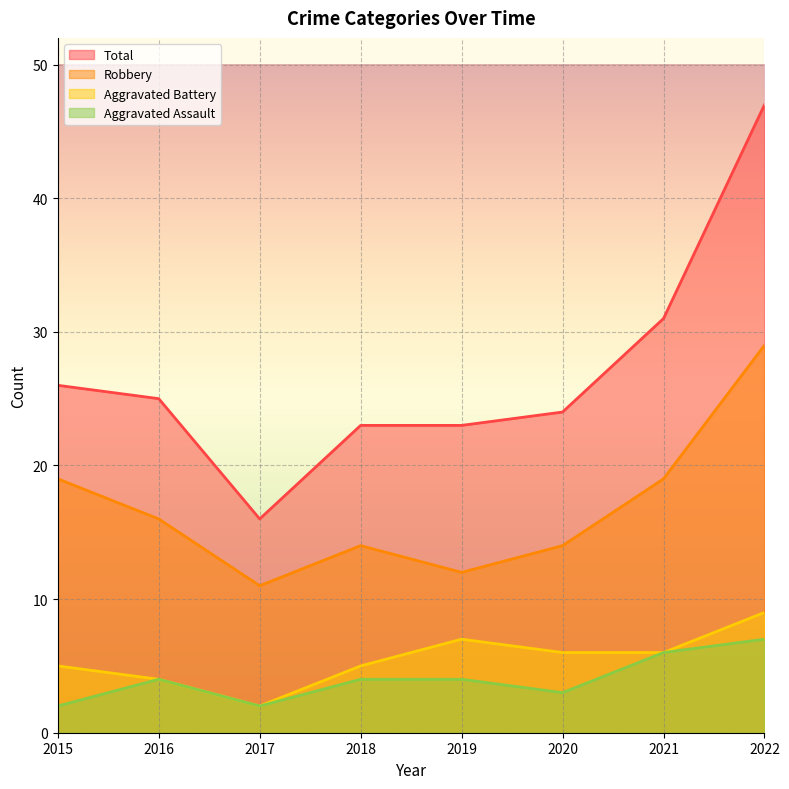

What is the average value of the Total series?

27